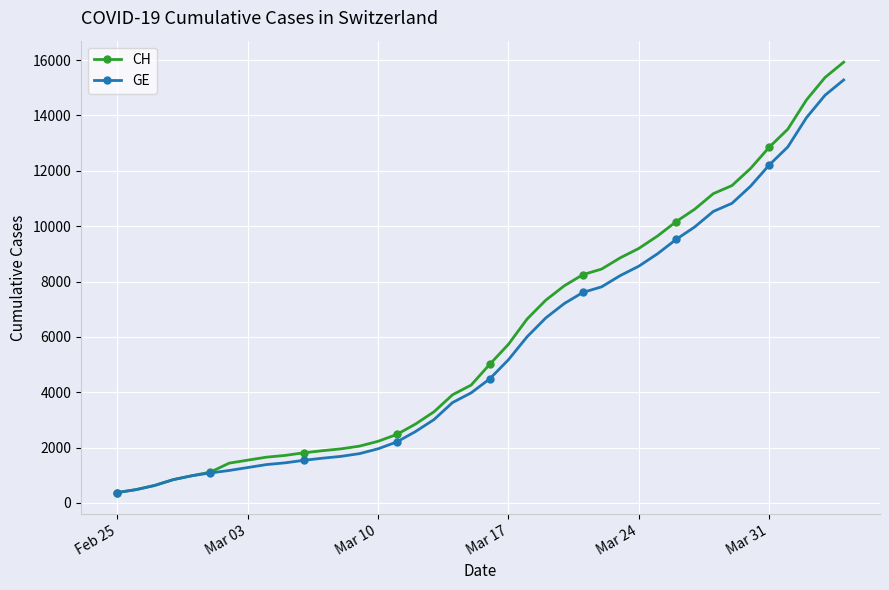

How many lines are shown in the chart?

2